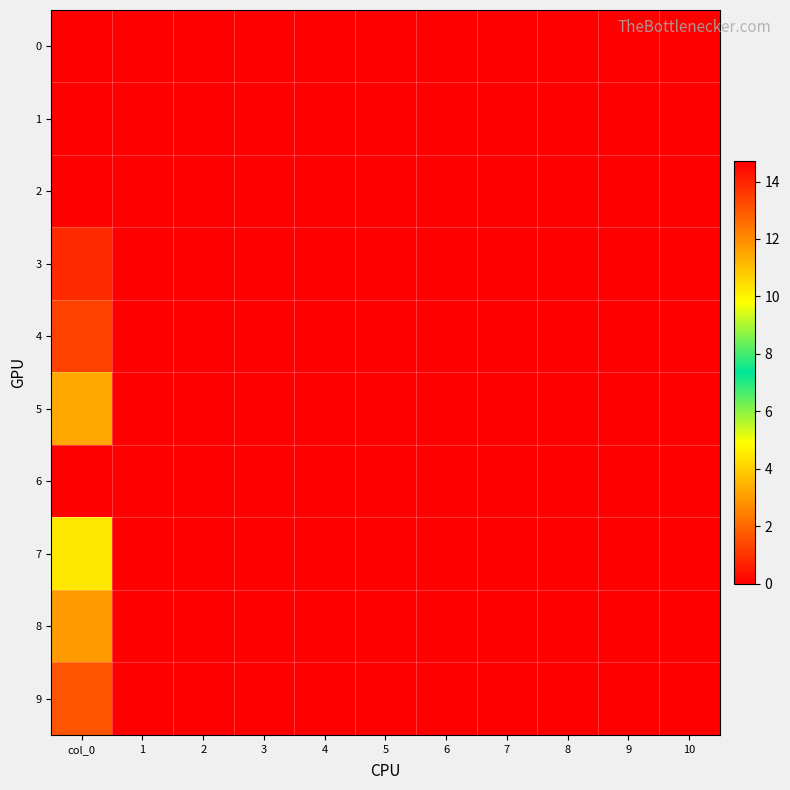

Between 1 and 4, which is larger?

1